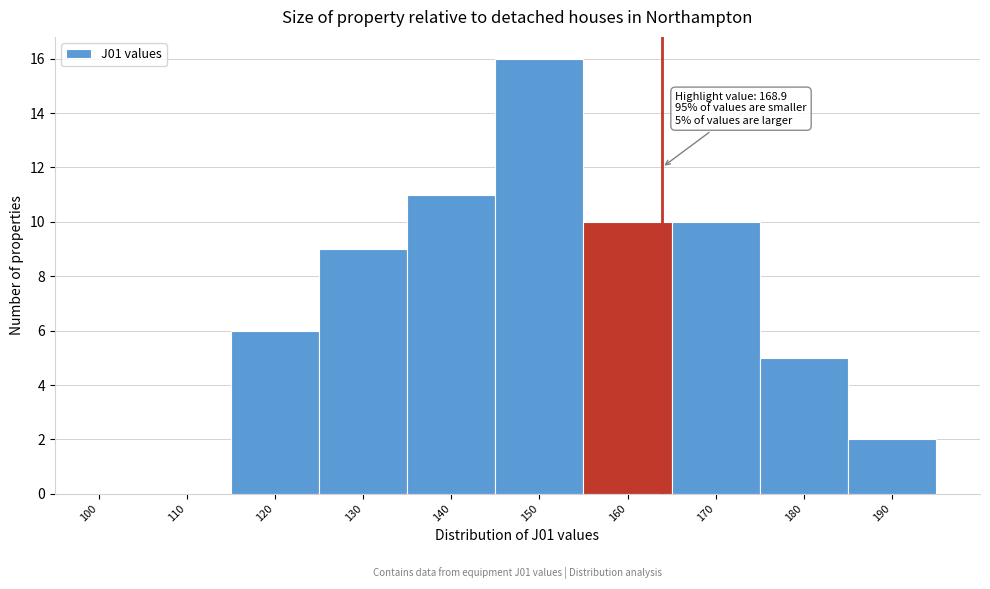

Reading left to right, what are all the values shown in this chart?

100=0	110=0	120=6	130=9	140=11	150=16	160=10	170=10	180=5	190=2